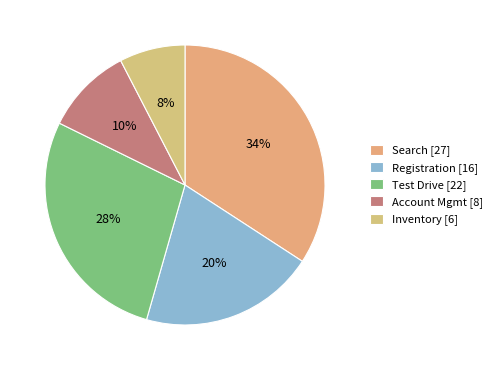

Does Registration represent more than half of the total?

No